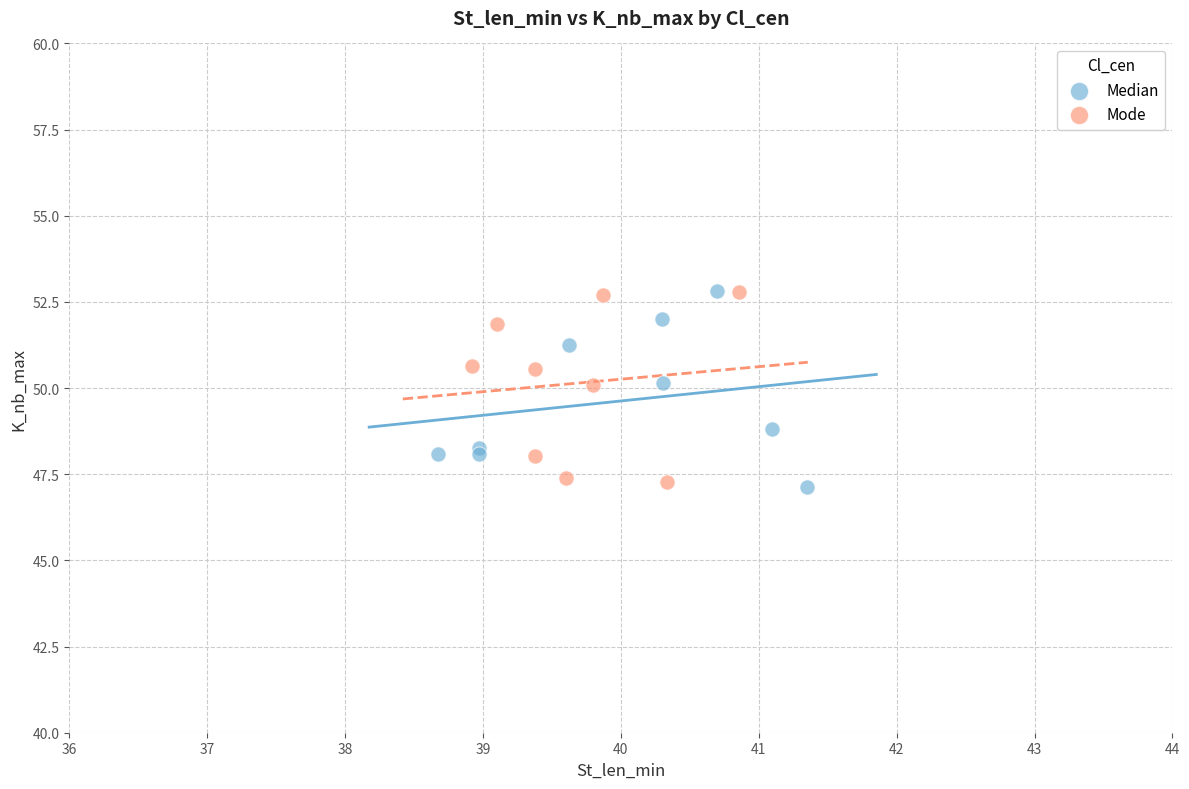

What are all the series names shown in the legend?

Median, Mode